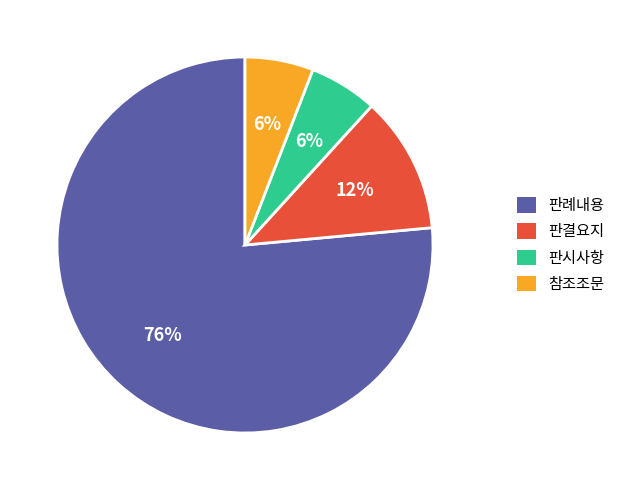

True or false: 판례내용 accounts for 76% of the total.

True